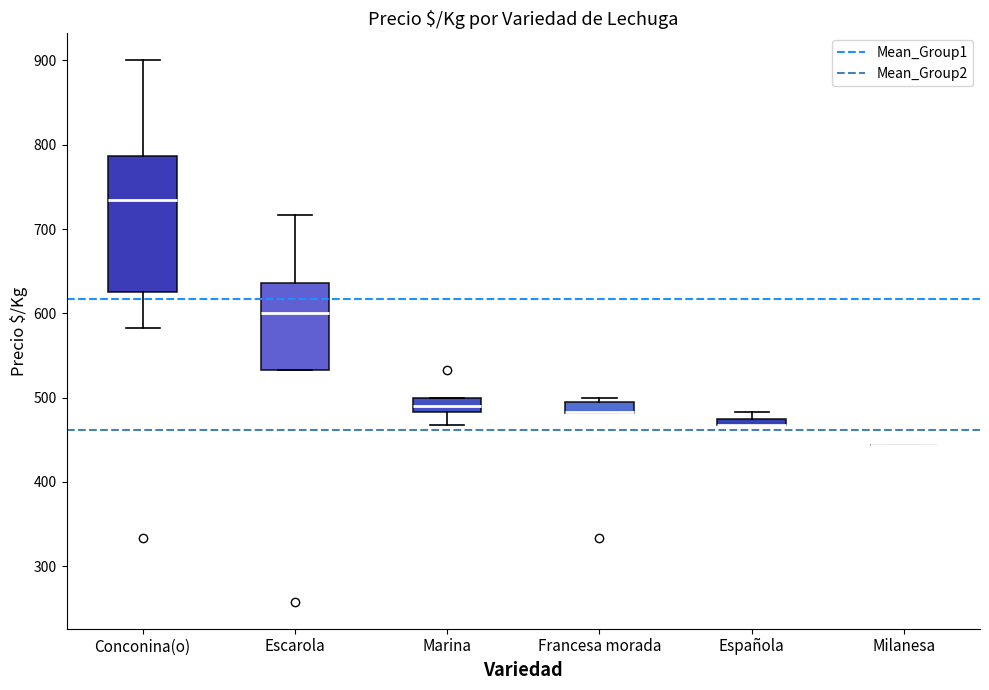

Where is the lower edge of the box for Conconina(o) on the y-axis? The values are not printed on the chart, so give them approximately, as read against the axis.

630